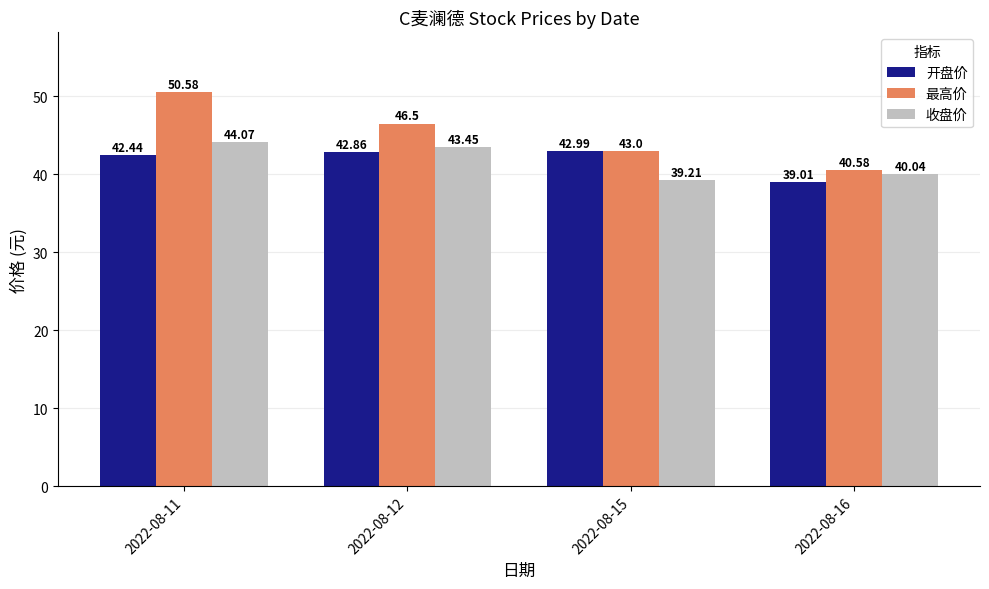

What is the difference between the 最高价 values at 2022-08-11 and 2022-08-12?

4.1